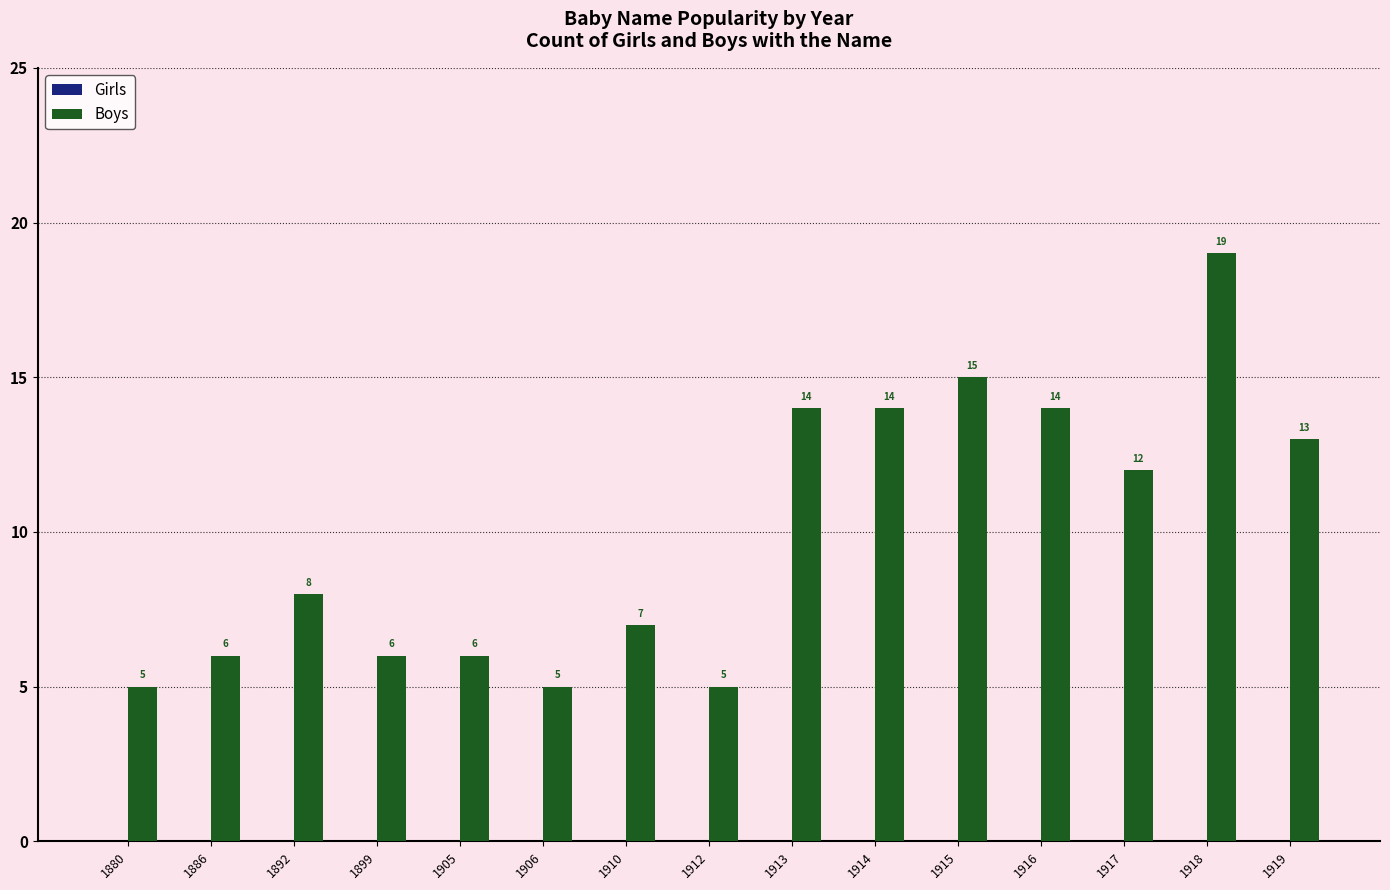

What is the value of the 14th bar from the left?

19